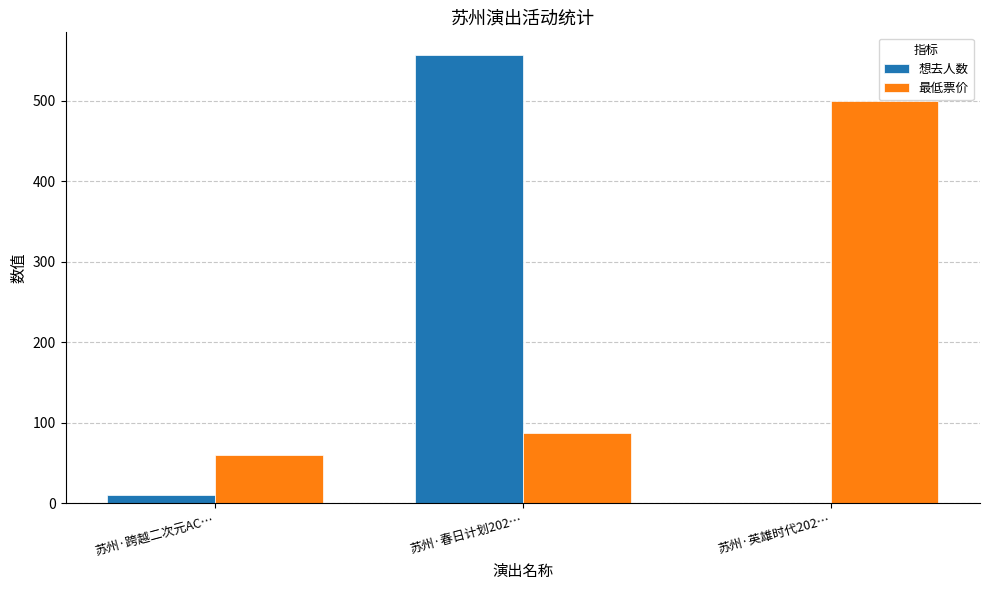

The 最低票价 series shows 290 at 苏州·英雄时代202…. True or false?

False